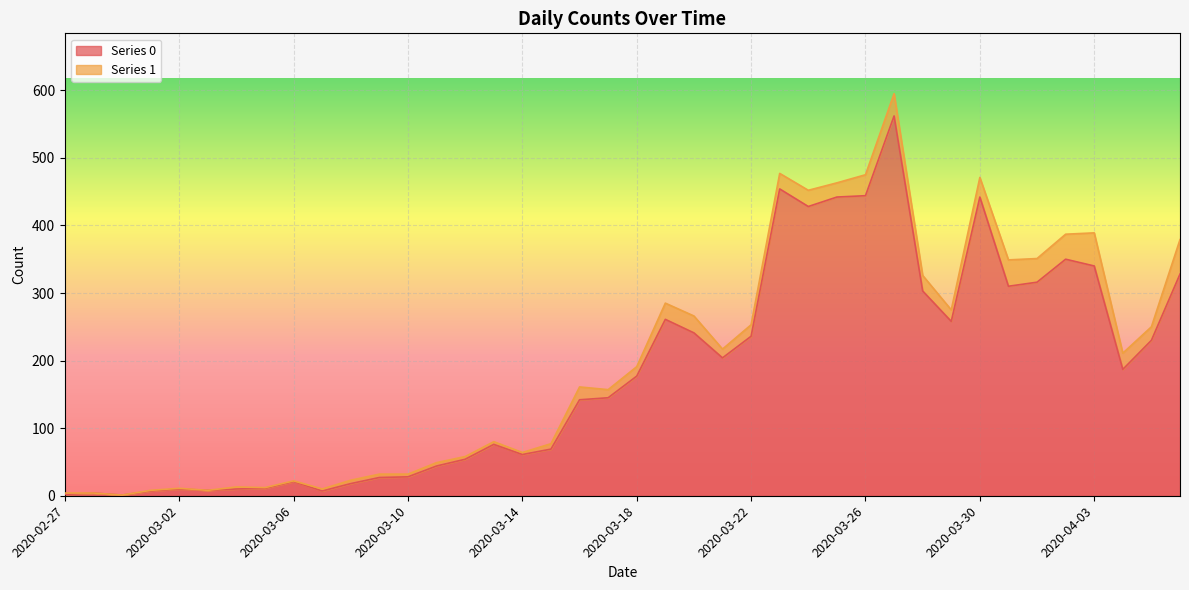

How many interior local valleys (lower than both neighbors) does the data have?

9